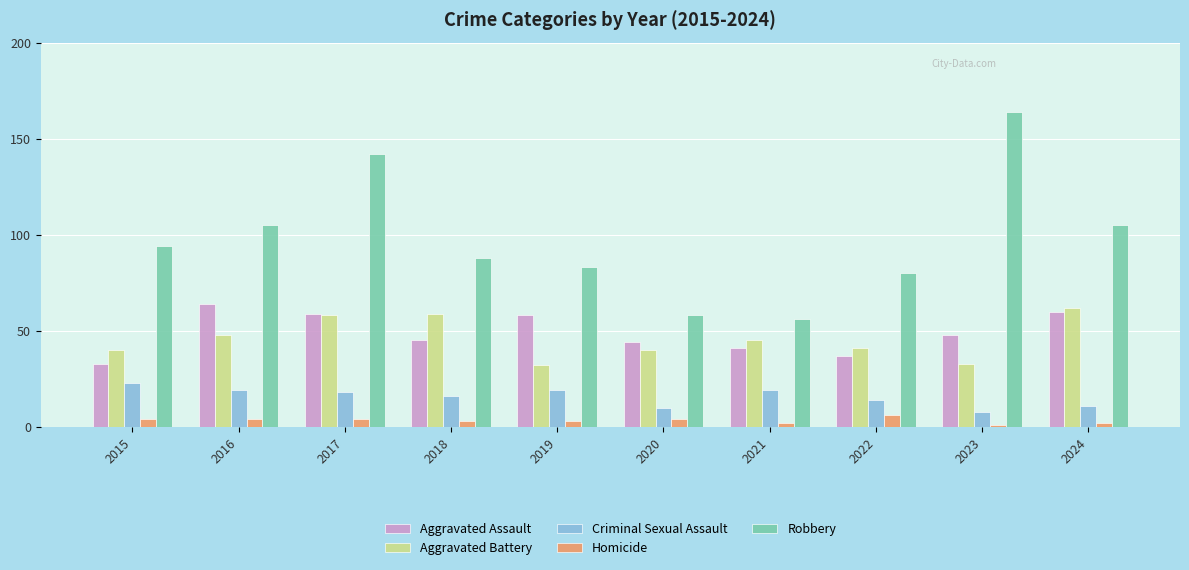

True or false: Aggravated Assault has a value of 45 at 2018.

True